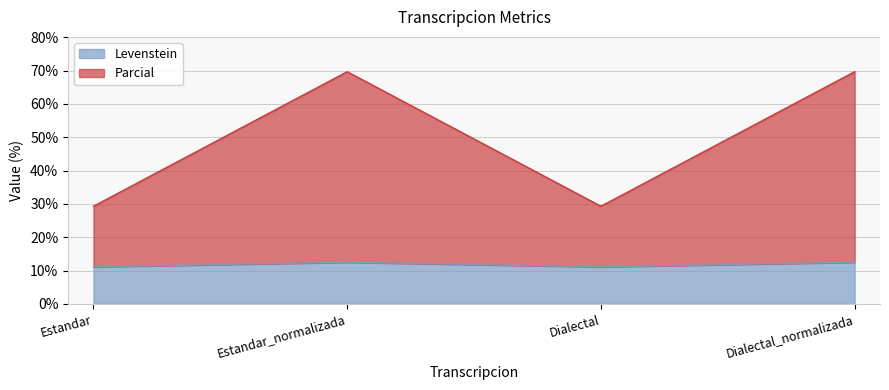

What is the total value across all series at Dialectal_normalizada?

69.6